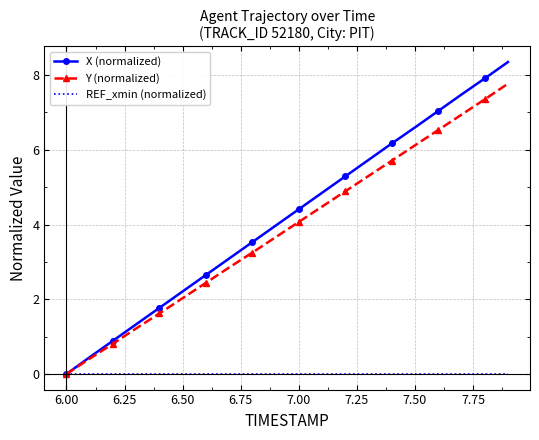

What is the highest value of the Y (normalized) series?

7.8